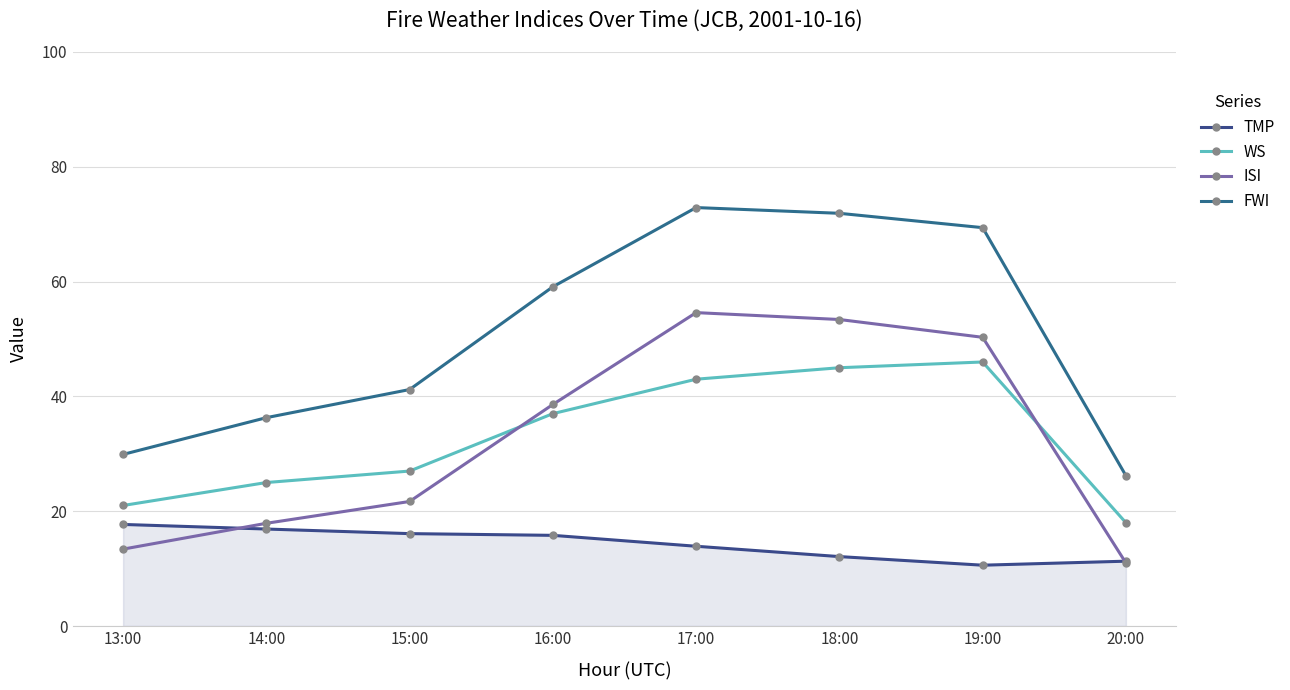

How many data points in ISI are less than 38?

4